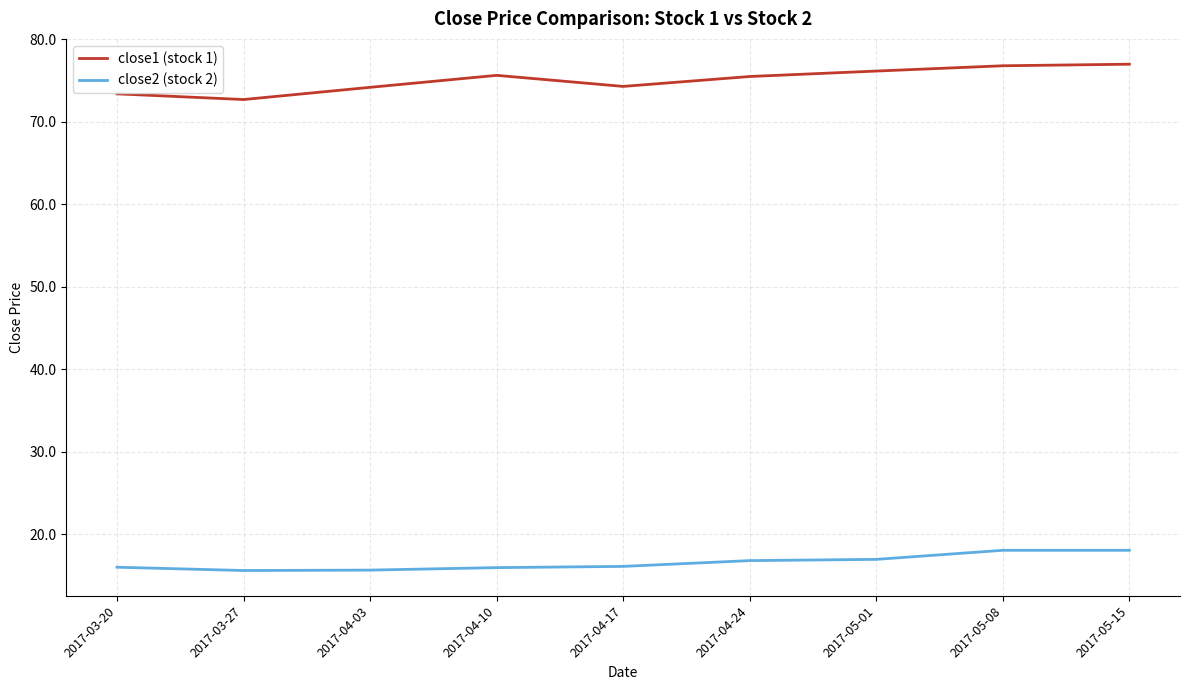

What is the maximum value shown in the chart?

77.0